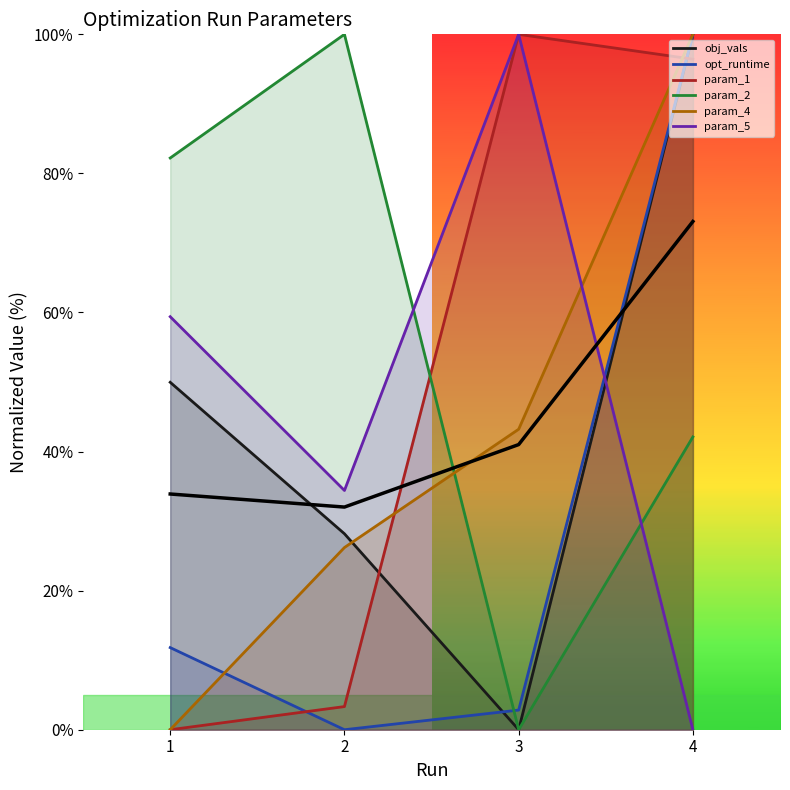

True or false: there are more than 1 points higher than both neighbors.

False